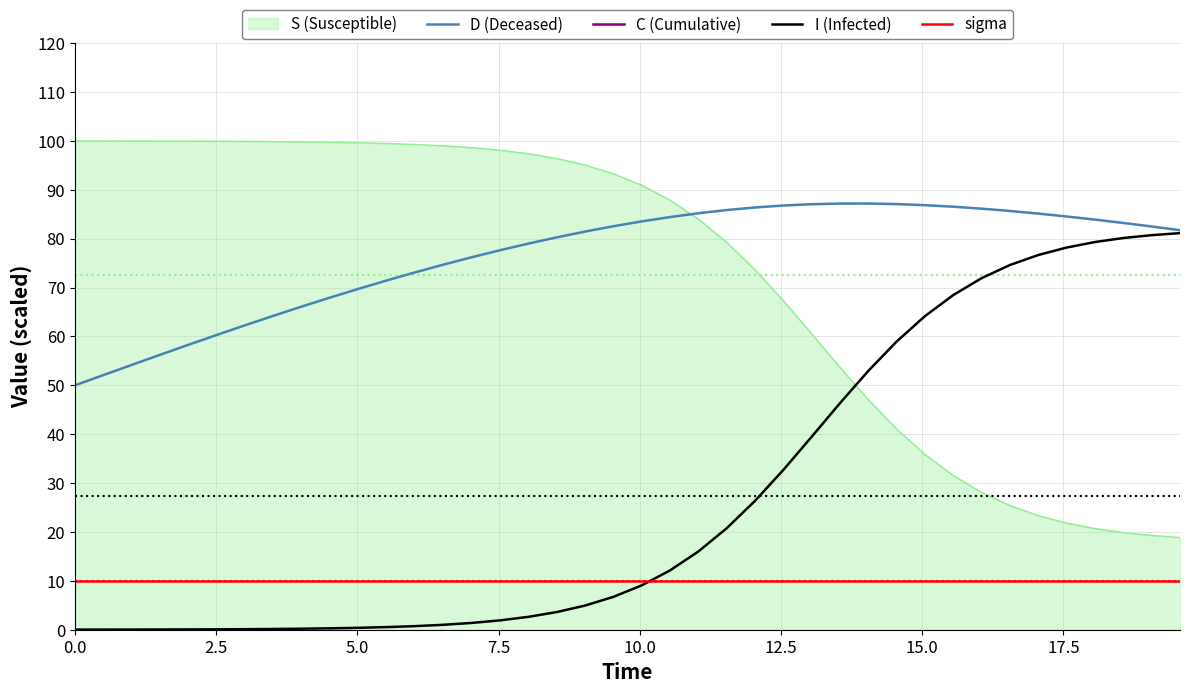

True or false: S (Susceptible) and I (Infected) cross at least once.

True